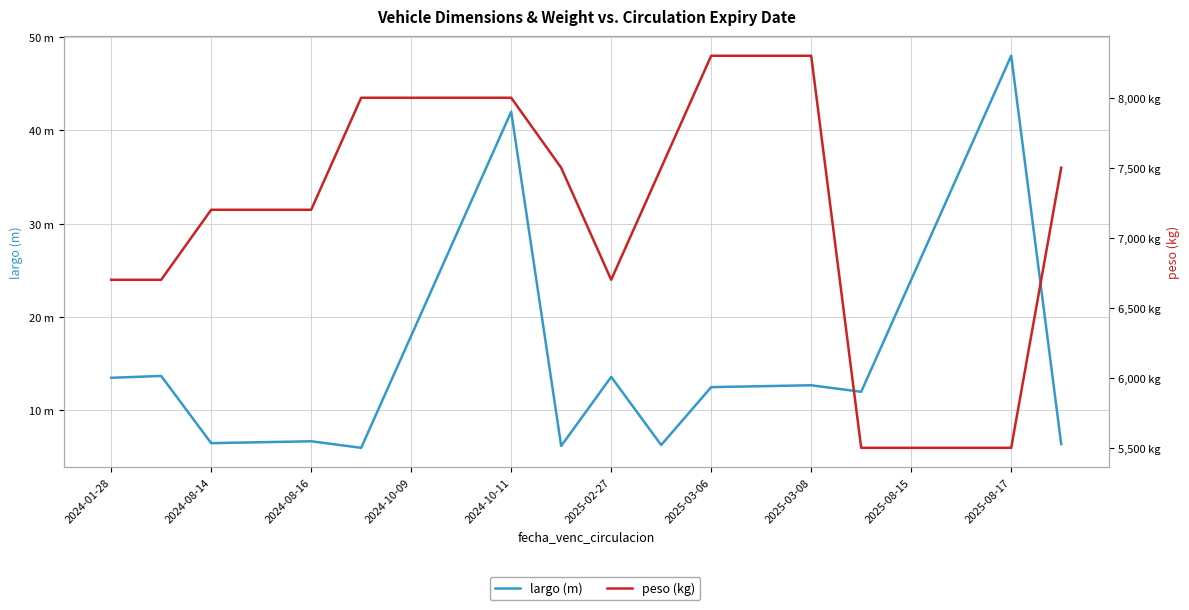

True or false: largo (m) has a value of 11.2 at 2025-03-08.

False